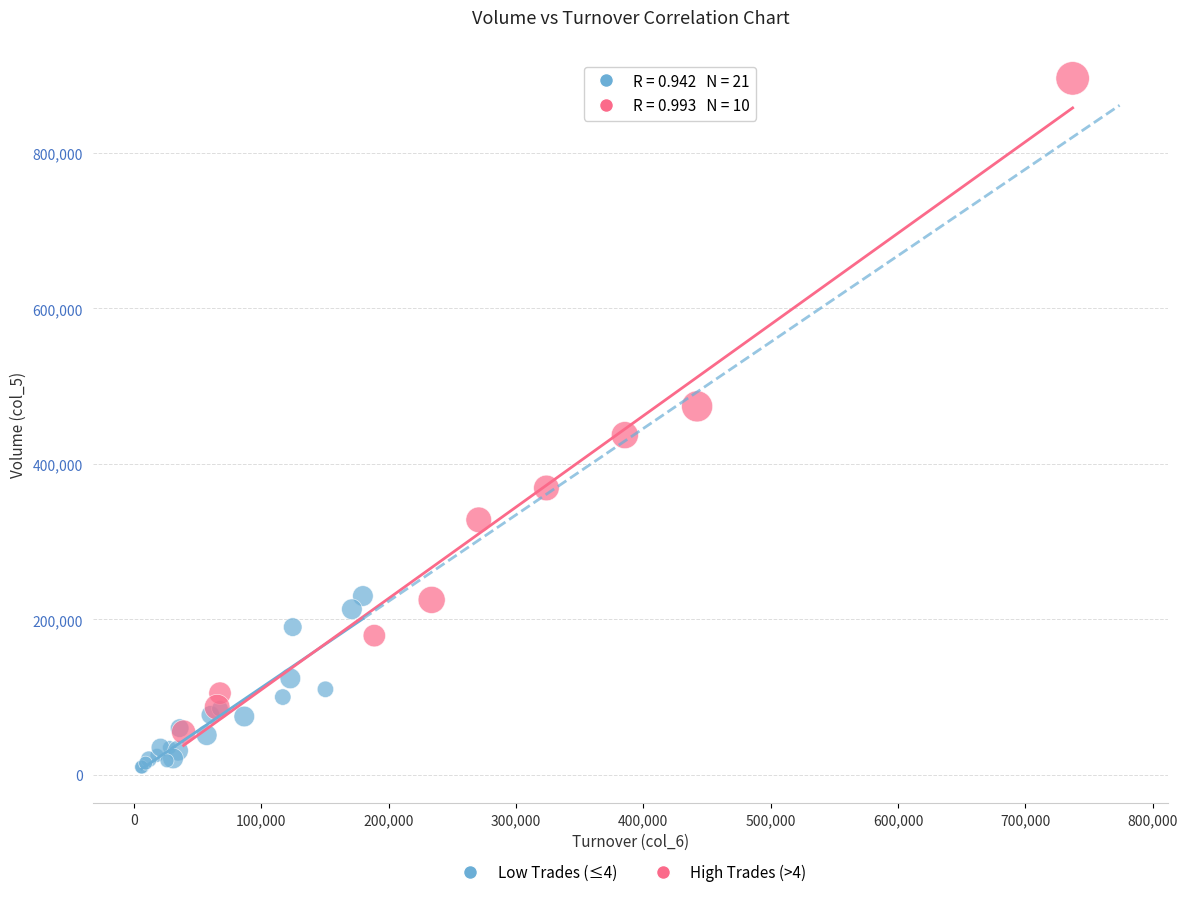

Which series reaches the minimum Y coordinate?

Low Trades (≤4)